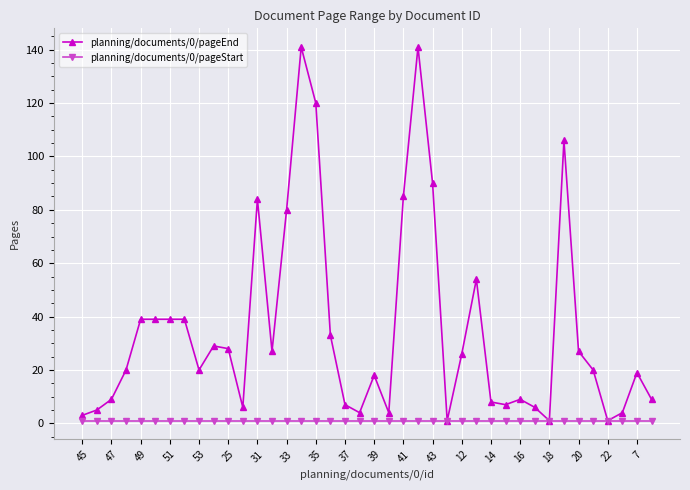

List the series in order of their overall mean, lowest first.

planning/documents/0/pageStart, planning/documents/0/pageEnd